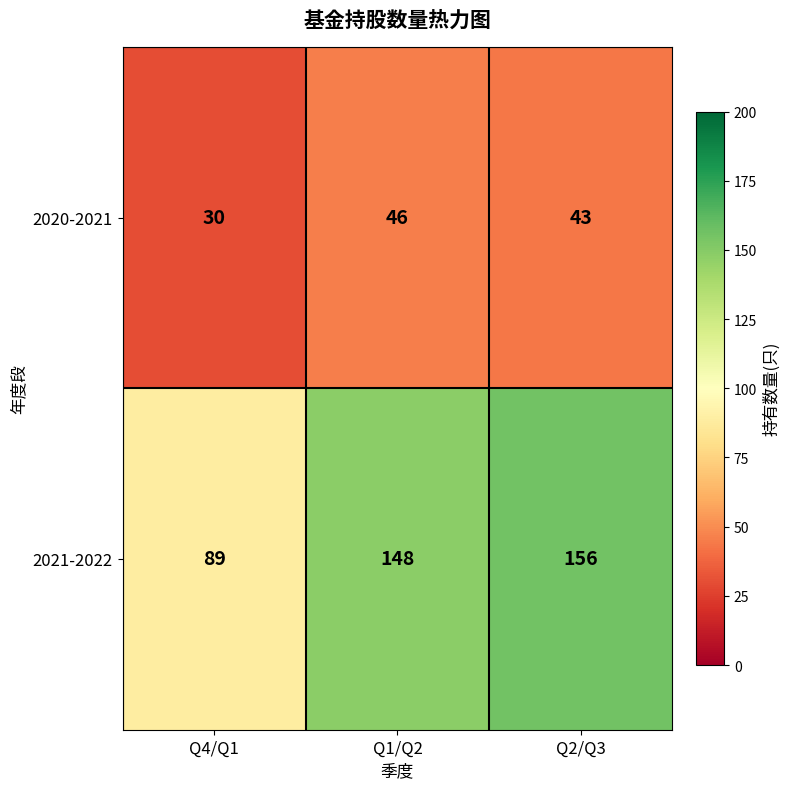

What is the difference between the maximum and minimum values in the 2021-2022 series?

67